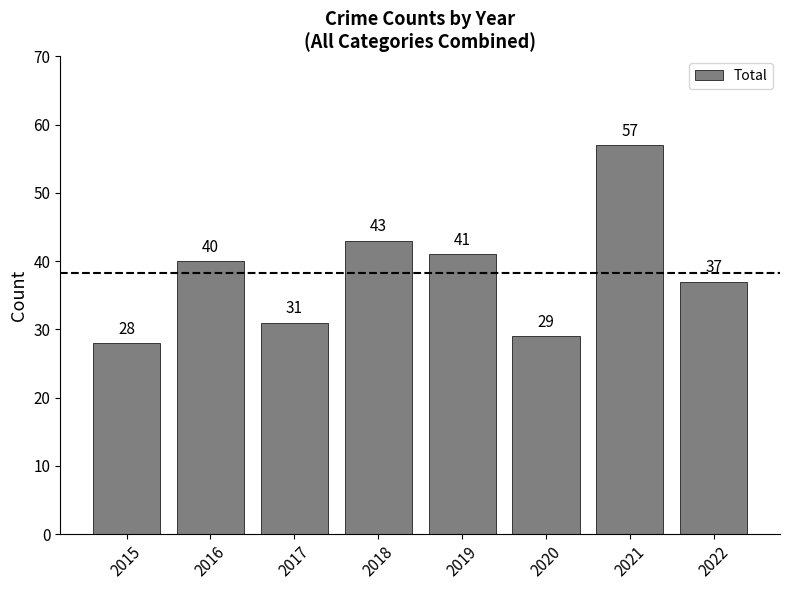

What is the change in value from 2017 to 2021?

+26